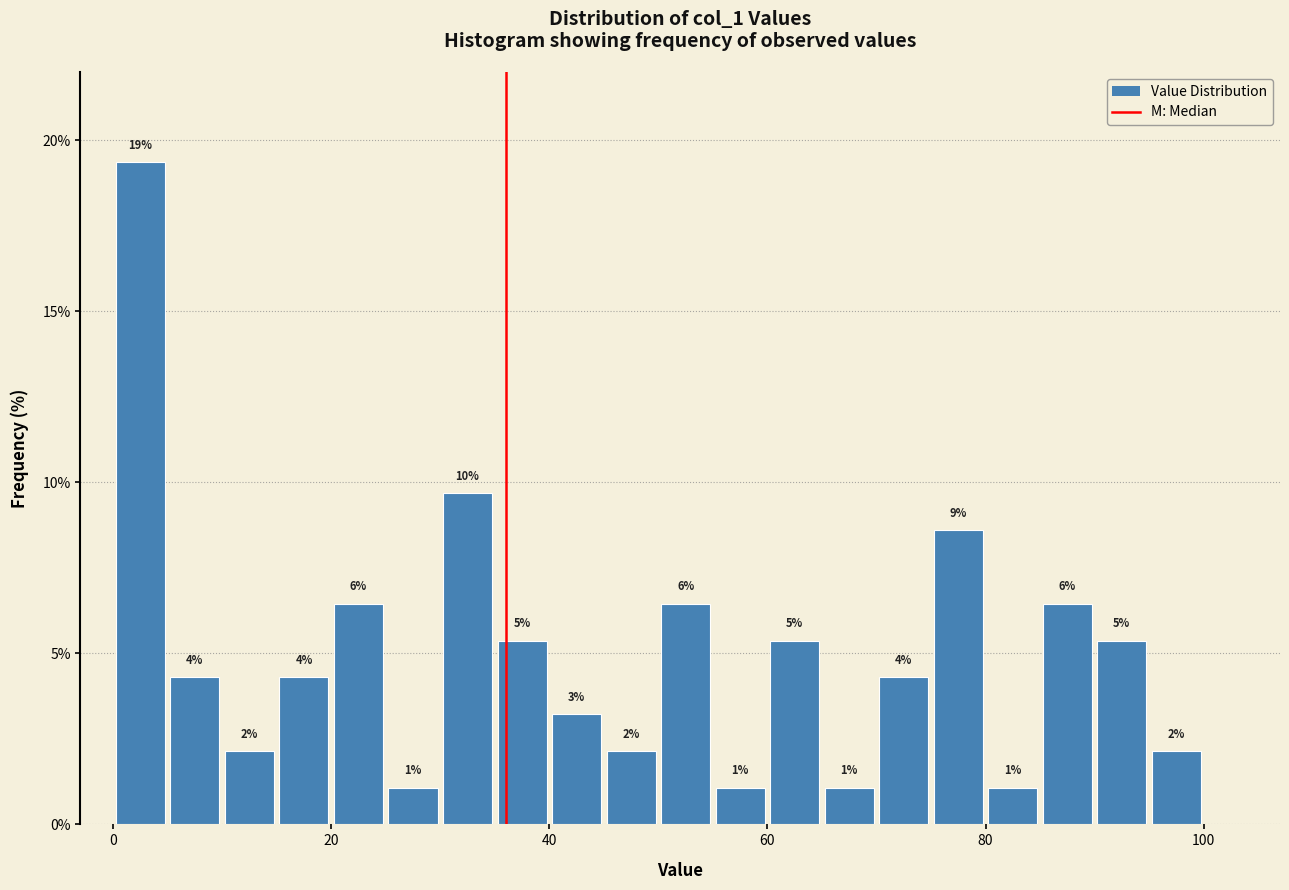

Read against the x-axis, roughly where is the centre of the tallest bar?

2